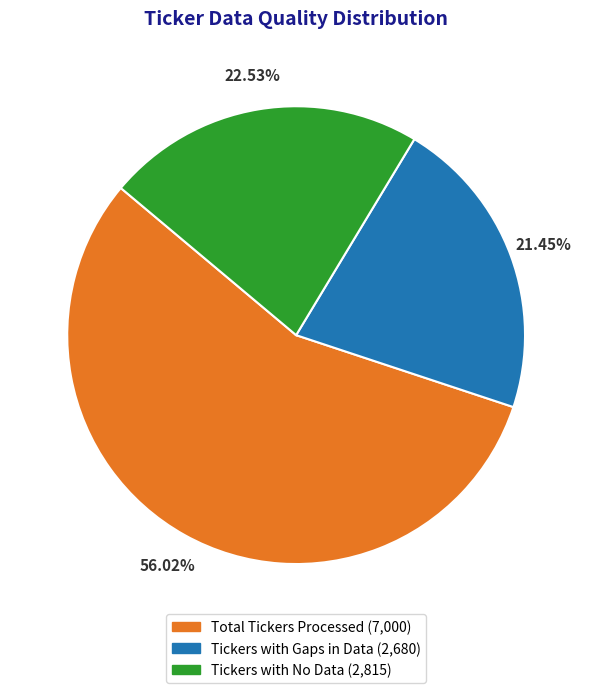

Between Tickers with Gaps in Data (2,680) and Total Tickers Processed (7,000), which is larger?

Total Tickers Processed (7,000)